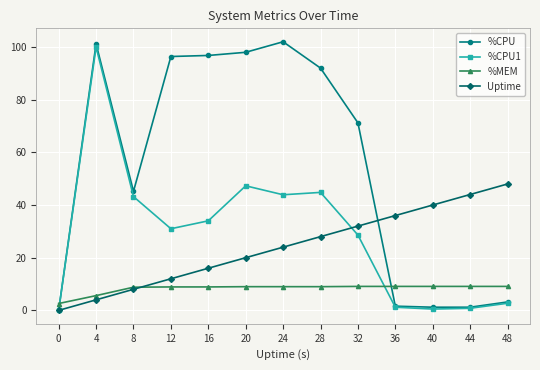

True or false: %CPU has a value of 1.2 at 44.

True